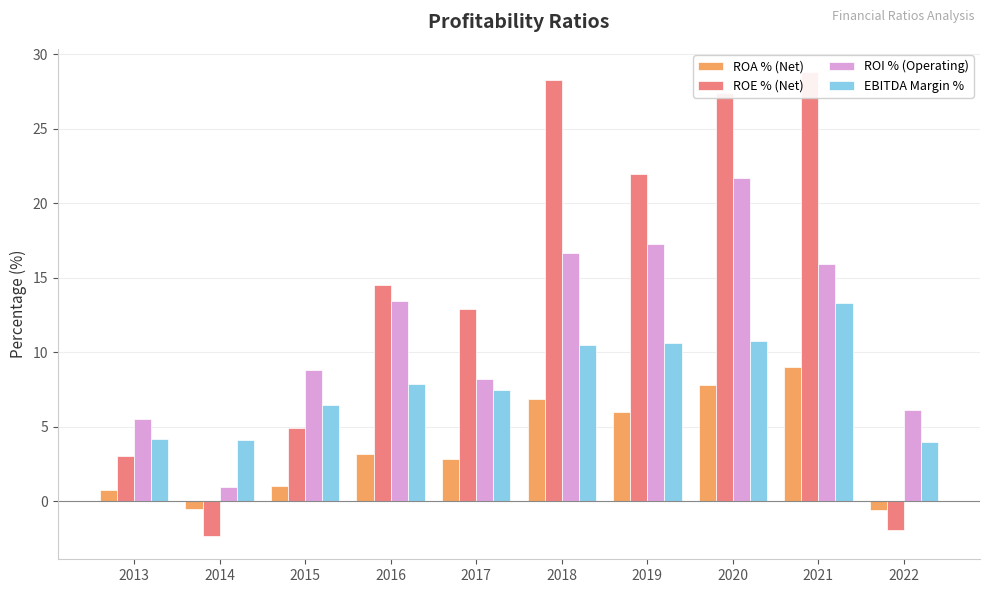

What is the lowest value of the ROI % (Operating) series?

0.9